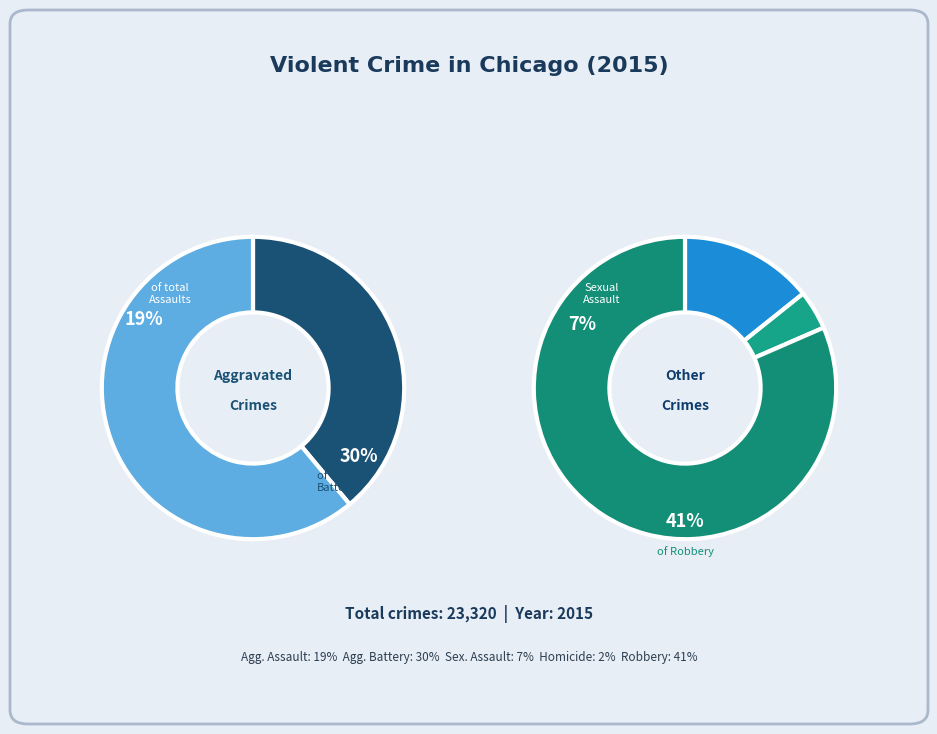

Between Aggravated Battery and Robbery, which is larger?

Robbery